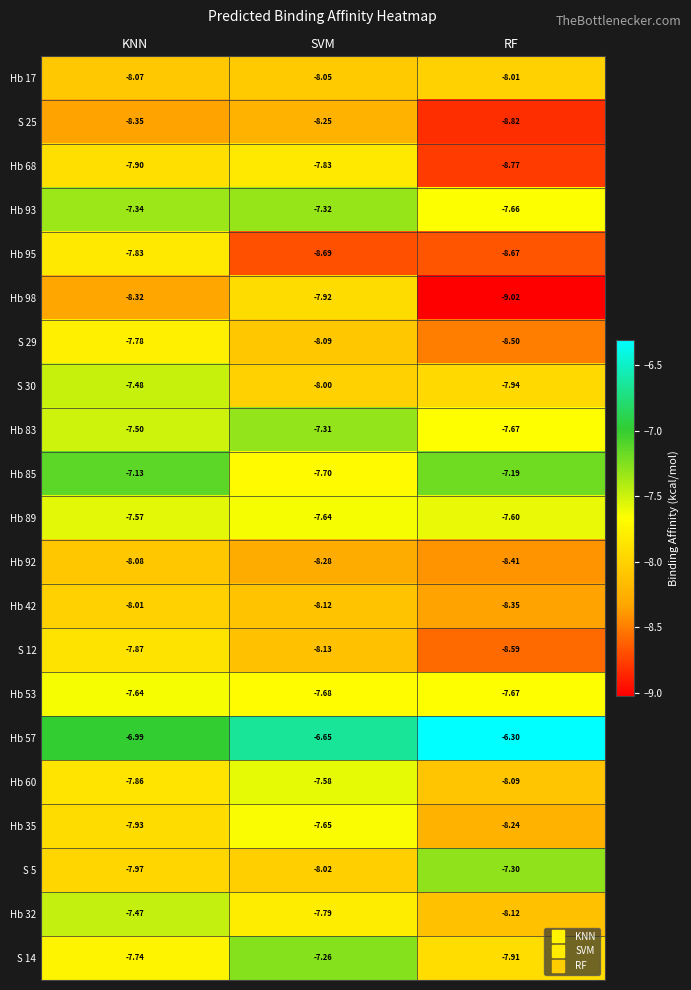

Is the value of Hb 92 at KNN greater than the value of Hb 60 at RF?

Yes